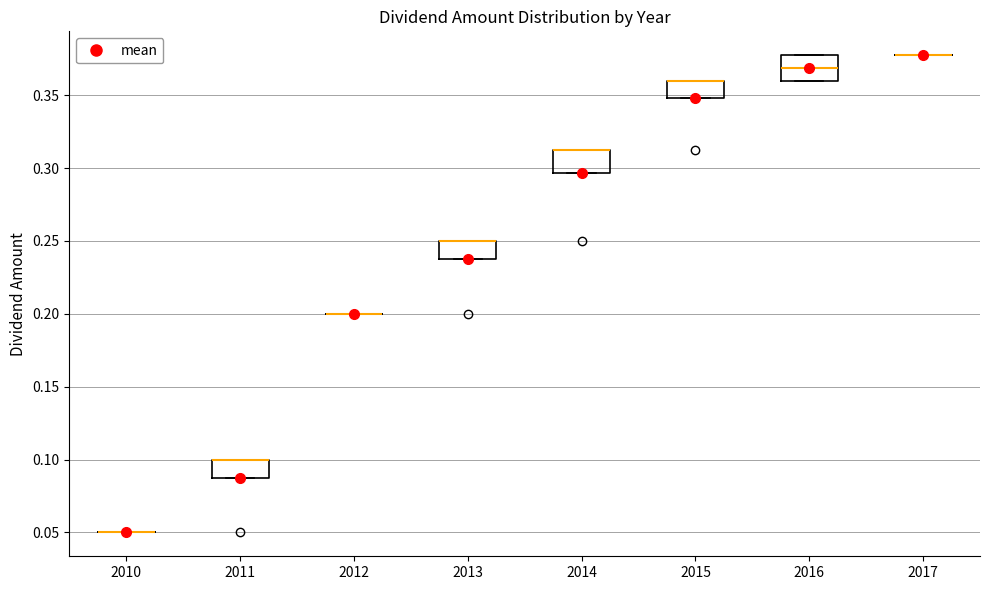

Reading left to right, transcribe this box plot: for each box, give where its median line is, the range the box spans, and where its two whiskers end, as read against the y-axis. The values are not printed on the chart, so give them approximately, as read against the axis.

2010: box collapsed to a line at 0.050, whiskers 0.050 to 0.050
2011: median 0.100 (drawn on the box's upper edge), box 0.090 to 0.100, whiskers 0.090 to 0.100
2012: box collapsed to a line at 0.200, whiskers 0.200 to 0.200
2013: median 0.250 (drawn on the box's upper edge), box 0.240 to 0.250, whiskers 0.240 to 0.250
2014: median 0.315 (drawn on the box's upper edge), box 0.295 to 0.315, whiskers 0.295 to 0.315
2015: median 0.360 (drawn on the box's upper edge), box 0.350 to 0.360, whiskers 0.350 to 0.360
2016: median 0.370, box 0.360 to 0.380, whiskers 0.360 to 0.380
2017: box collapsed to a line at 0.380, whiskers 0.380 to 0.380